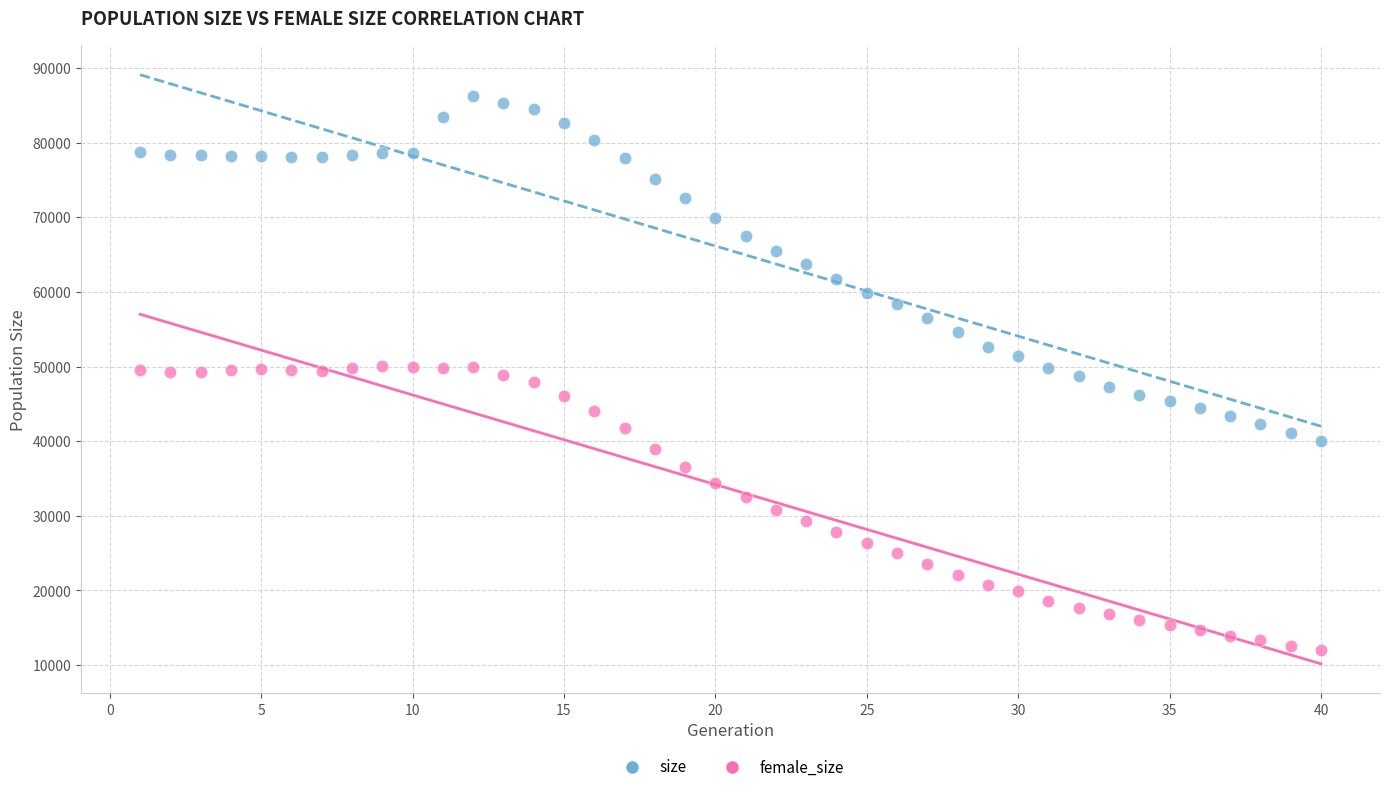

Which series contains the lowest Y value?

female_size